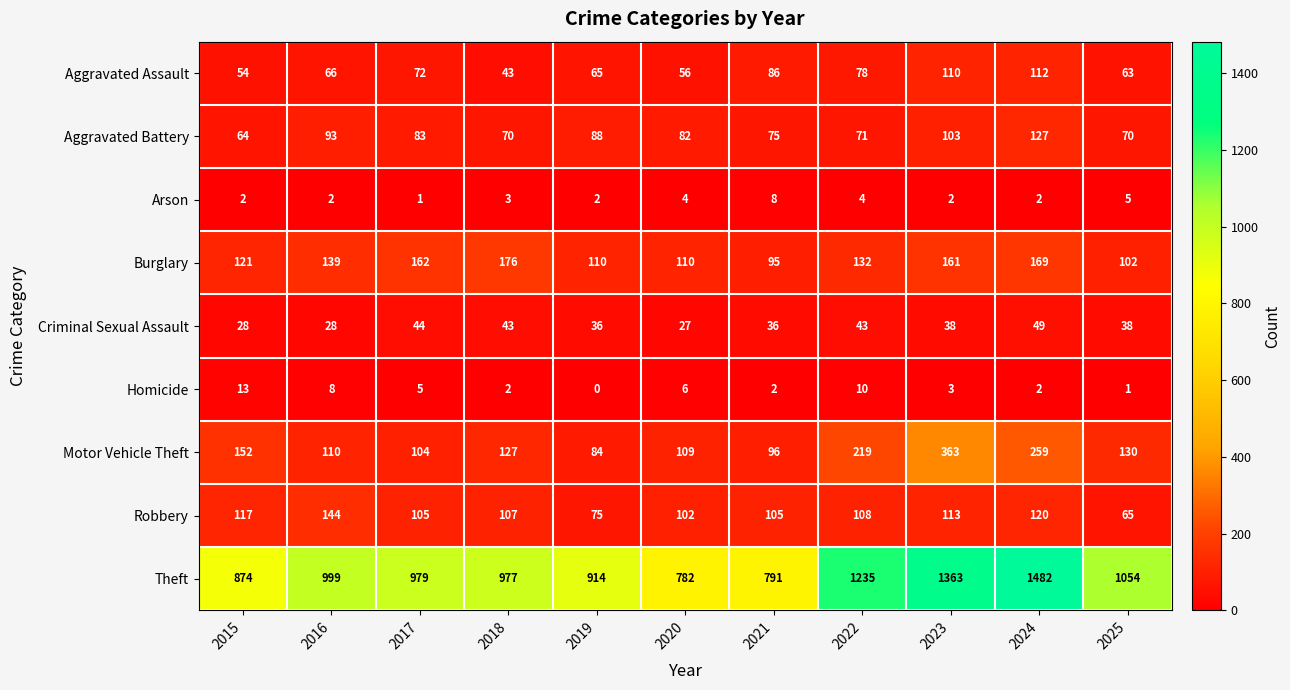

What is the spread (max minus min) of values at 2024?

1480